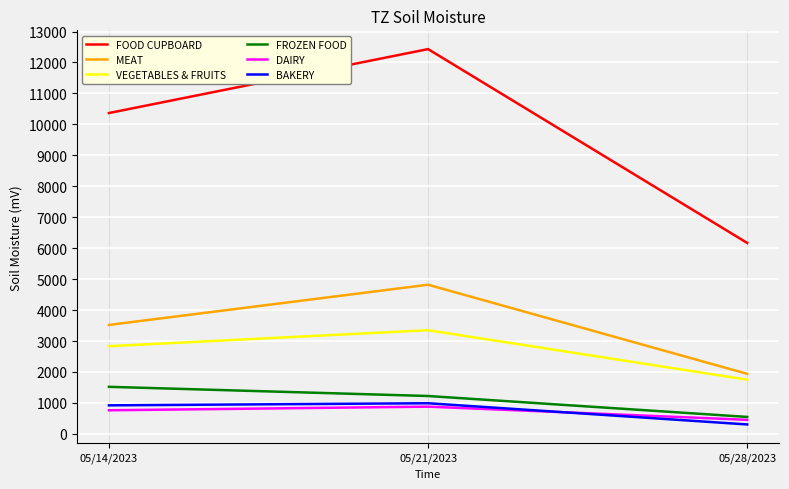

What are all the series names shown in the legend?

FOOD CUPBOARD, MEAT, VEGETABLES & FRUITS, FROZEN FOOD, DAIRY, BAKERY